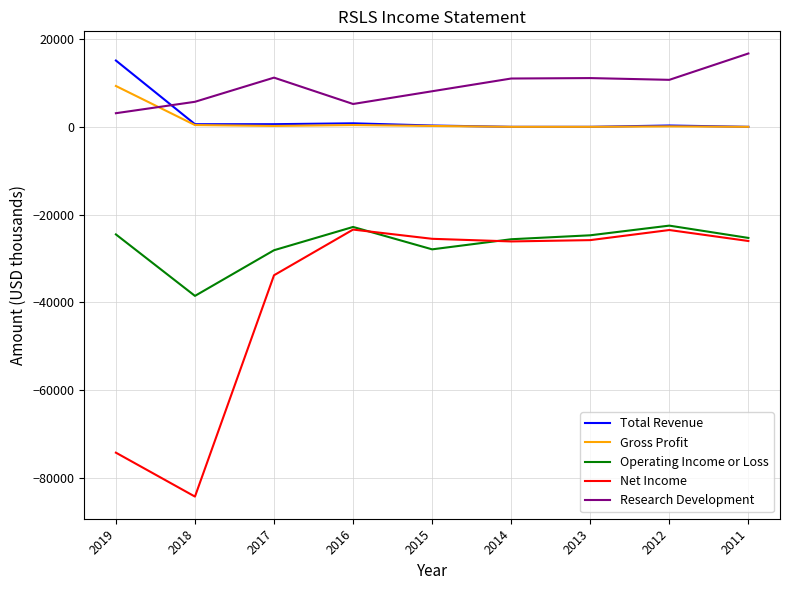

Which series has the largest range (max minus min)?

Net Income